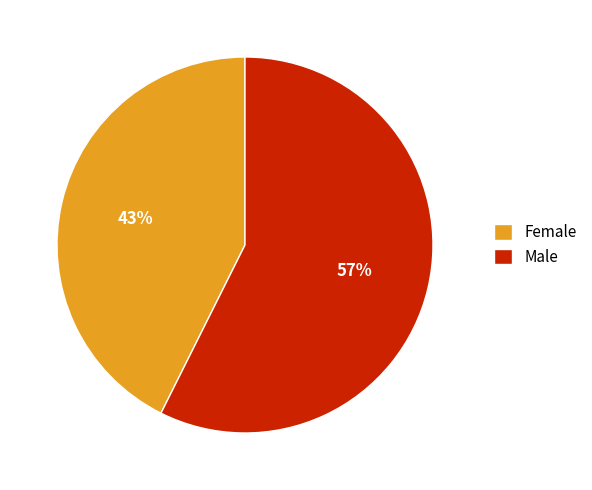

Does any single category account for the majority?

Yes